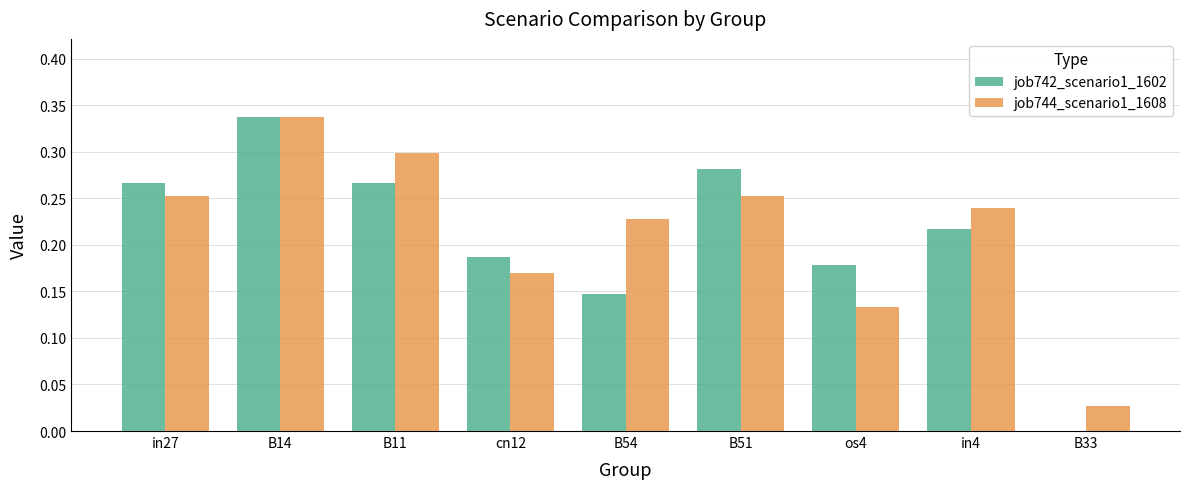

Which series has the widest spread of values?

job742_scenario1_1602